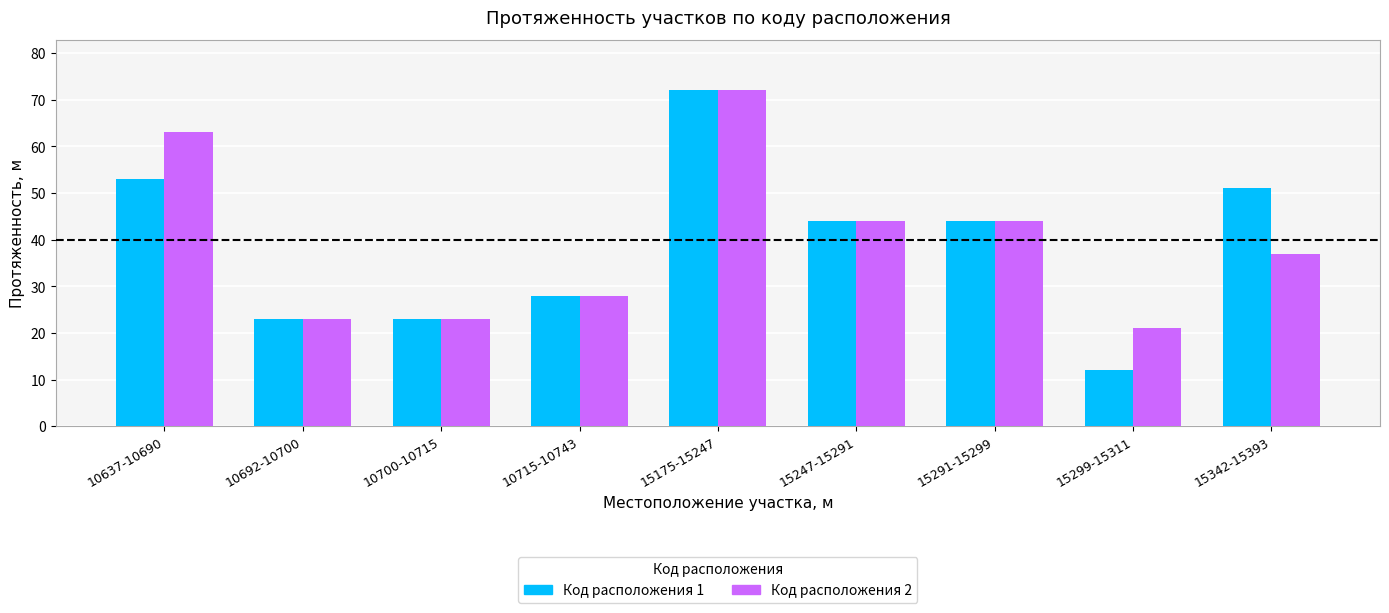

Count the number of data series in this chart.

2